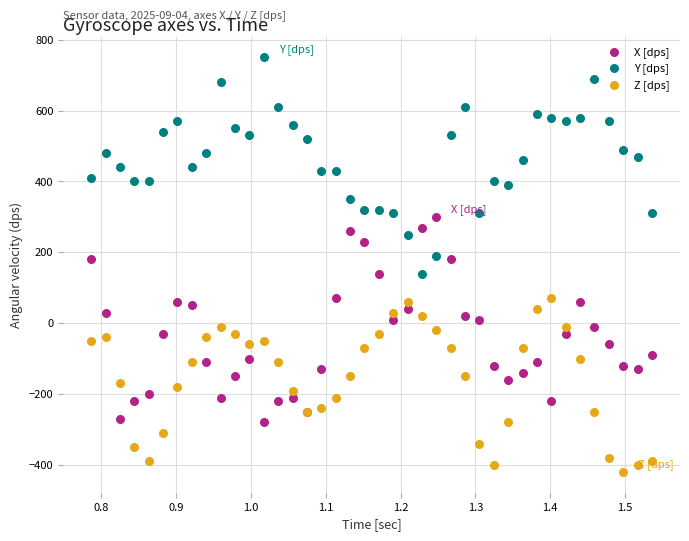

What are all the series names shown in the legend?

X [dps], Y [dps], Z [dps]